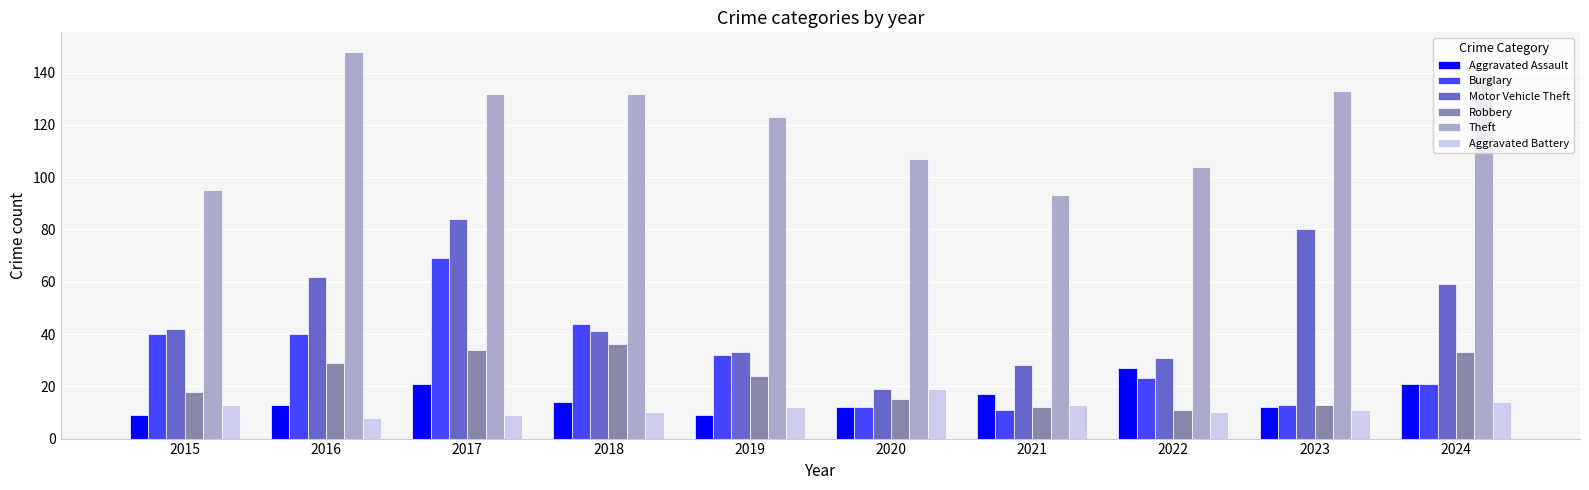

What is the sum of the Burglary values at 2022 and 2021?

34